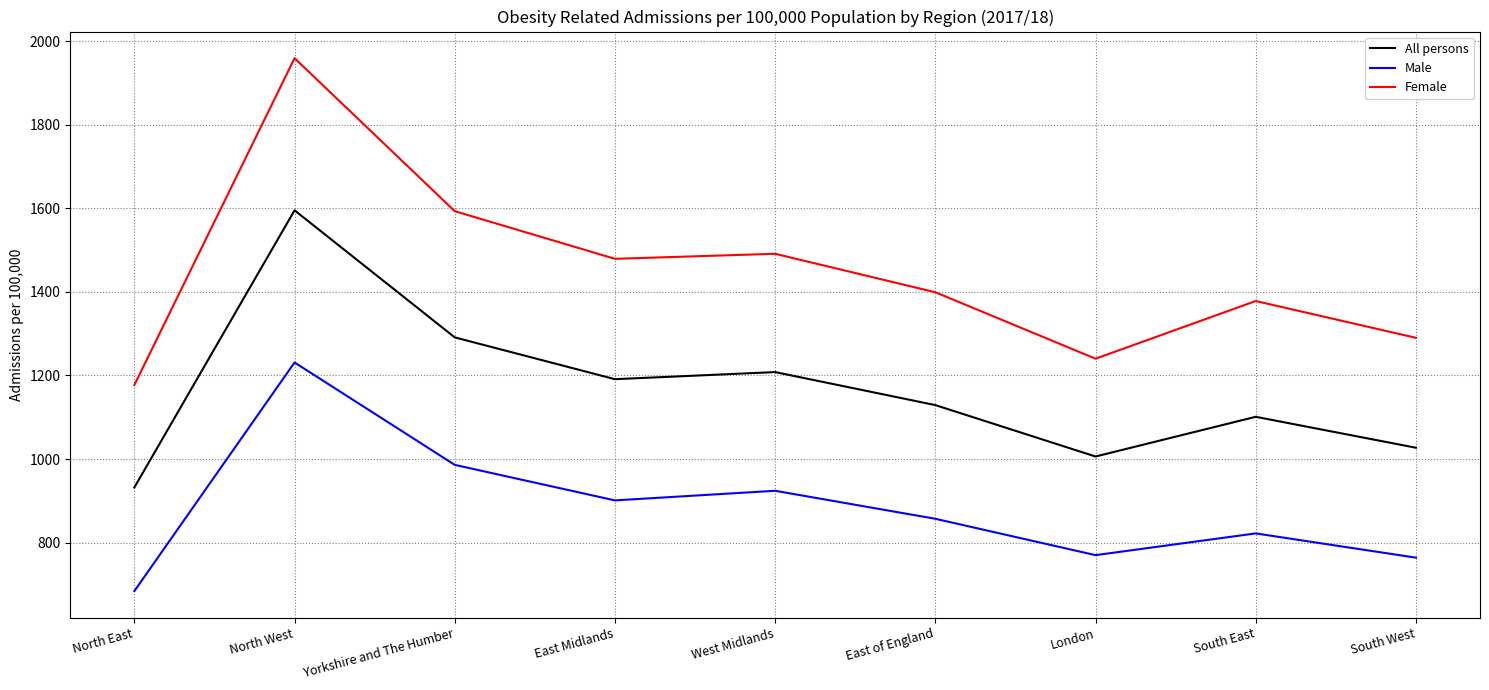

Does the chart have visible grid lines?

Yes